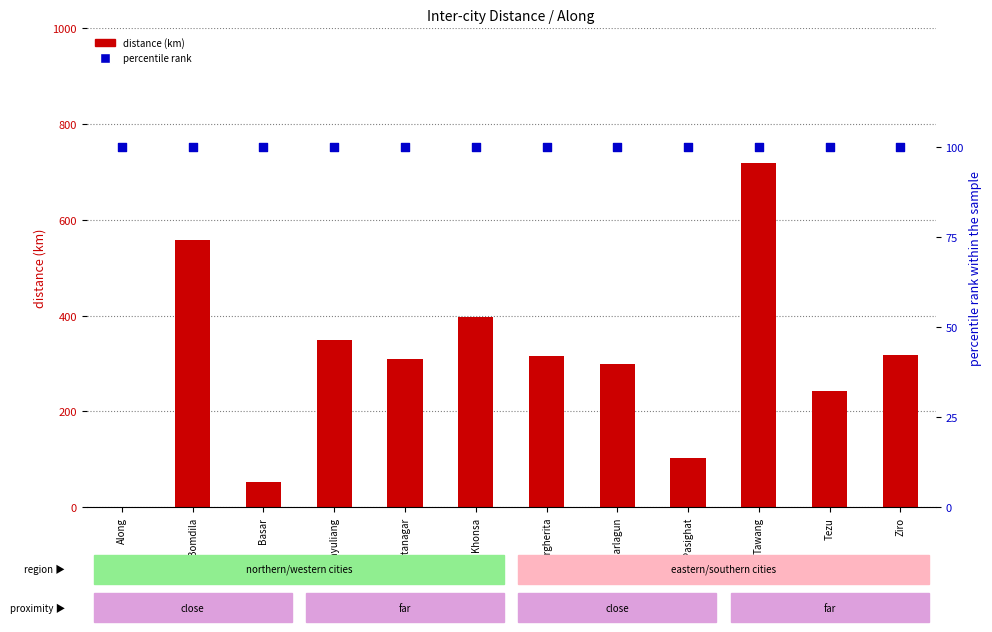

Which series has the largest Y range (max minus min)?

distance (km)